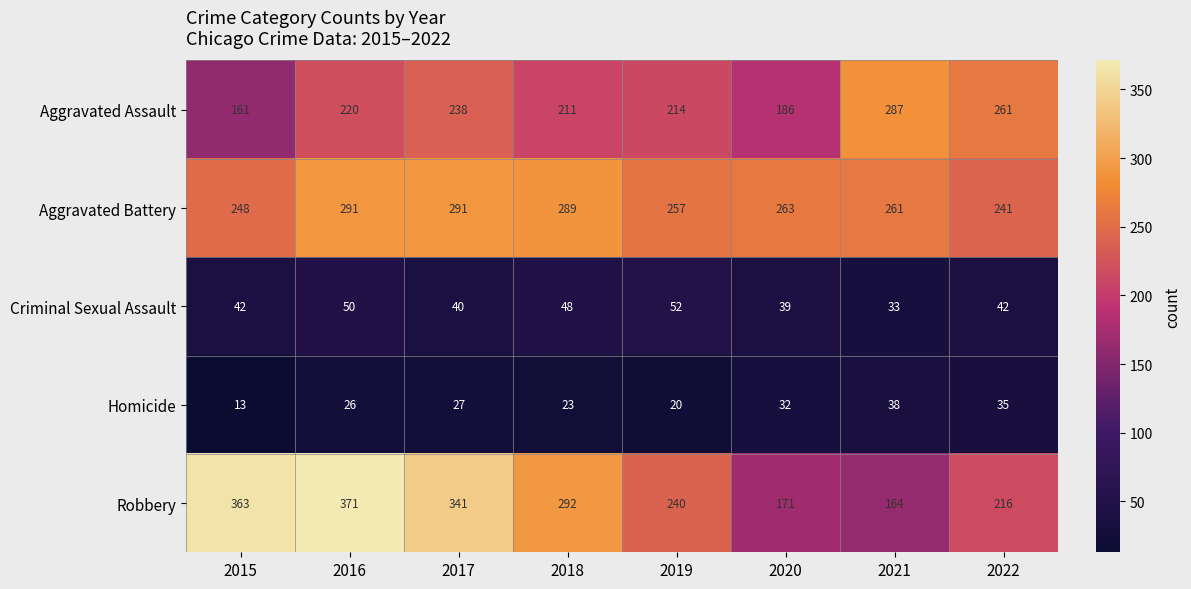

What is the difference between the second highest and second lowest values in the Aggravated Battery series?

43